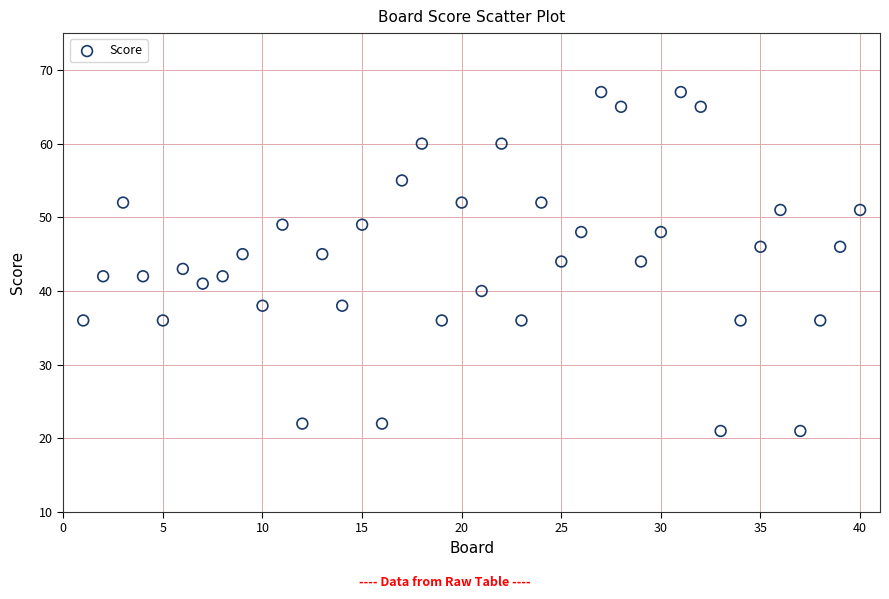

What is the range of Y values (max minus min)?

46